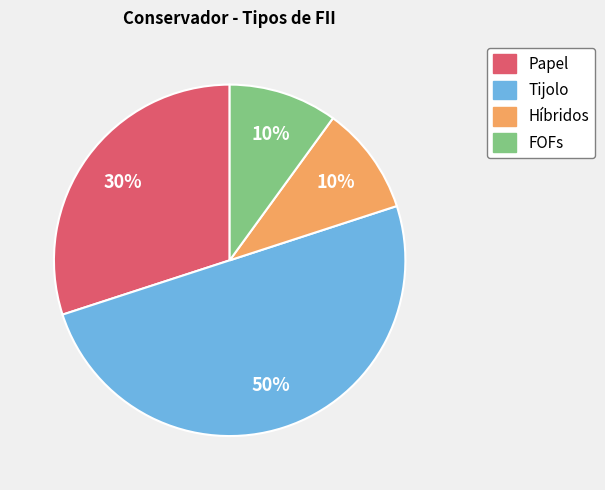

Is the sum of Tijolo and Híbridos greater than half?

Yes